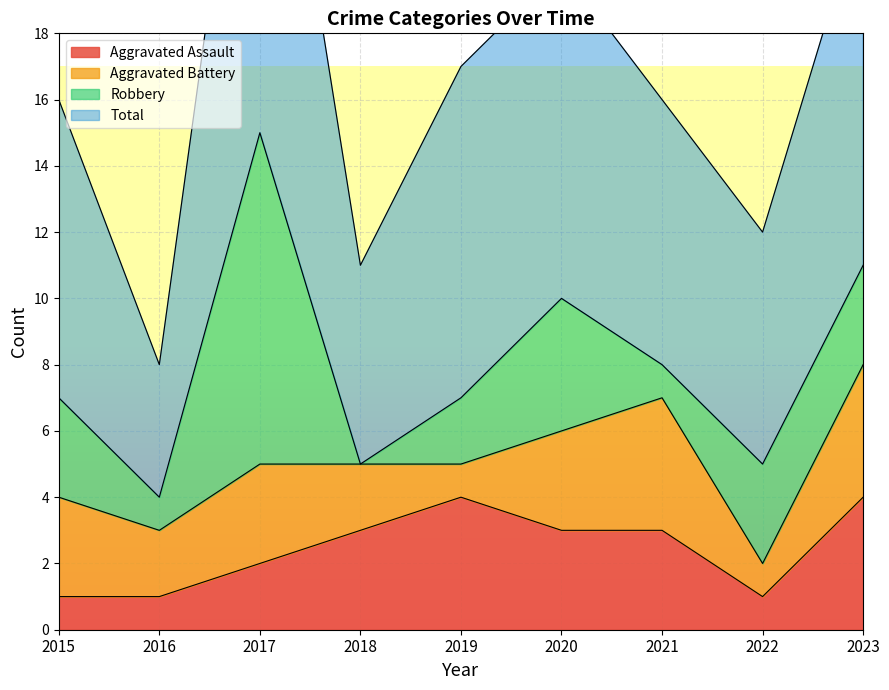

Between 2016 and 2017, which is larger?

2017